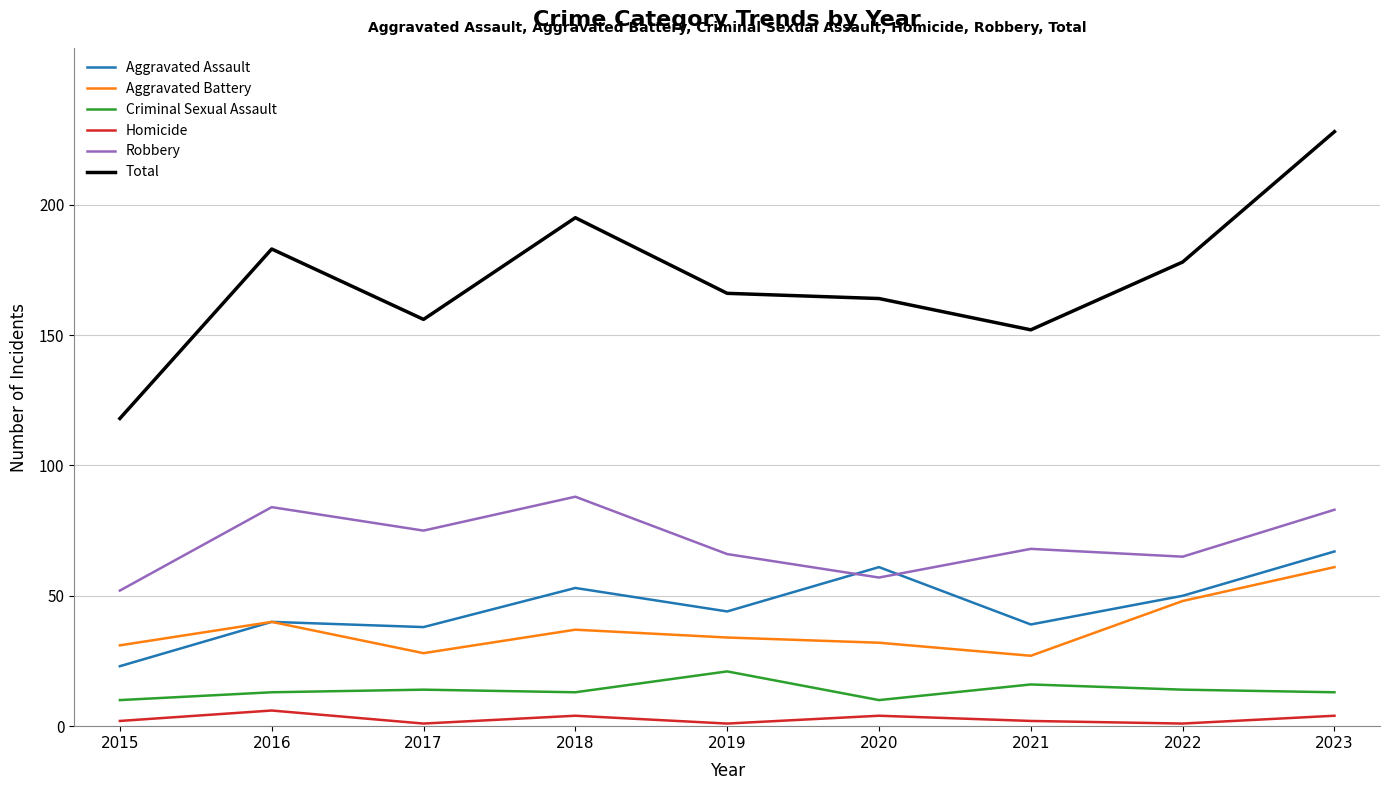

Which series has the widest spread of values?

Total